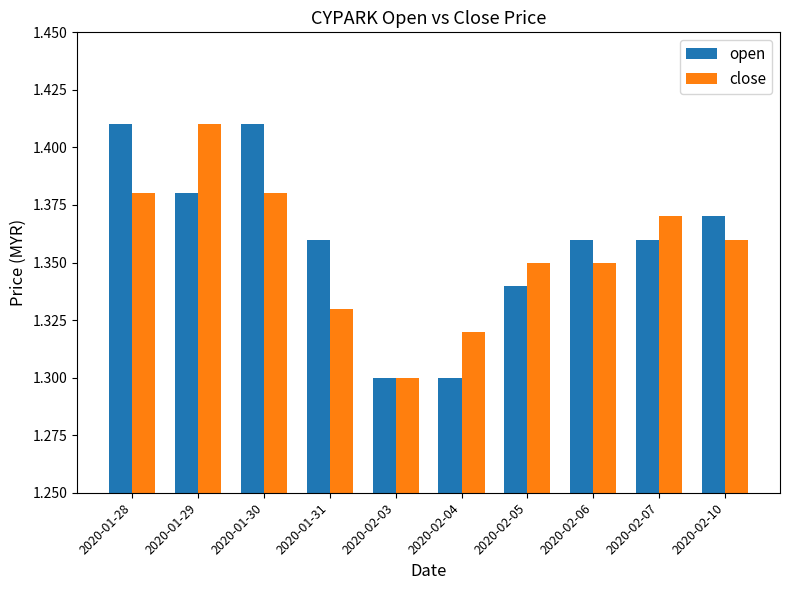

Between 2020-02-03 and 2020-02-06, which series saw the biggest shift?

open